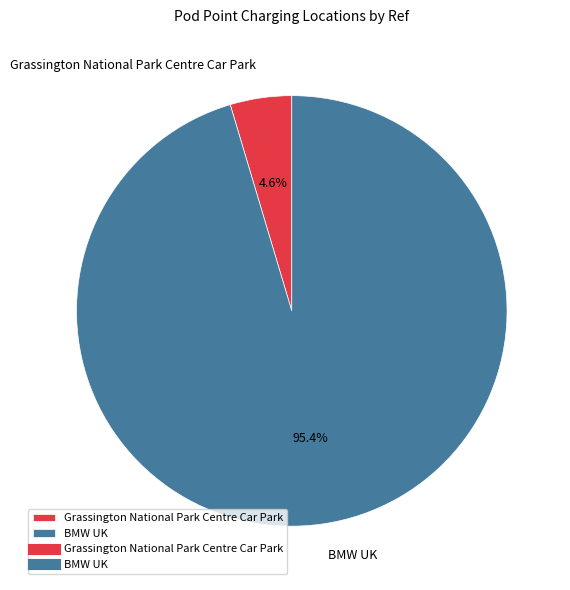

Which category has the biggest portion of the pie?

BMW UK